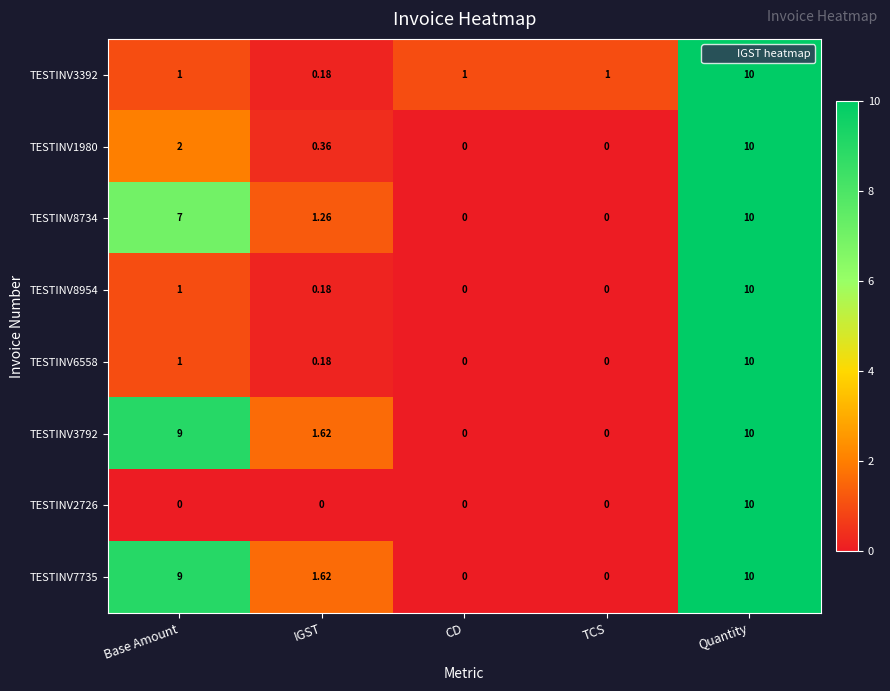

At which label does TESTINV8734 first exceed 1?

Base Amount